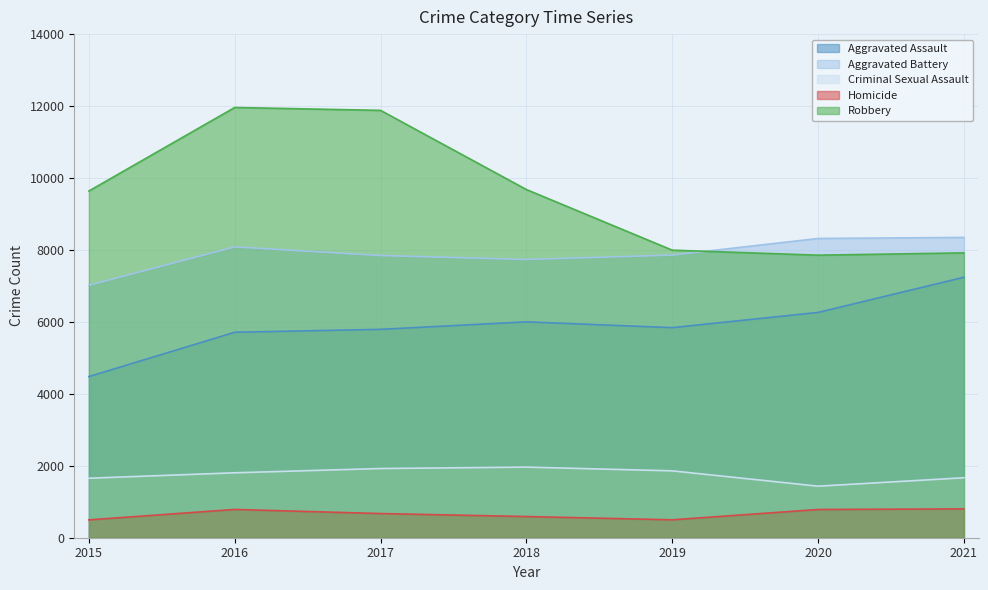

Is it true that Aggravated Assault equals 3513 at 2018?

False